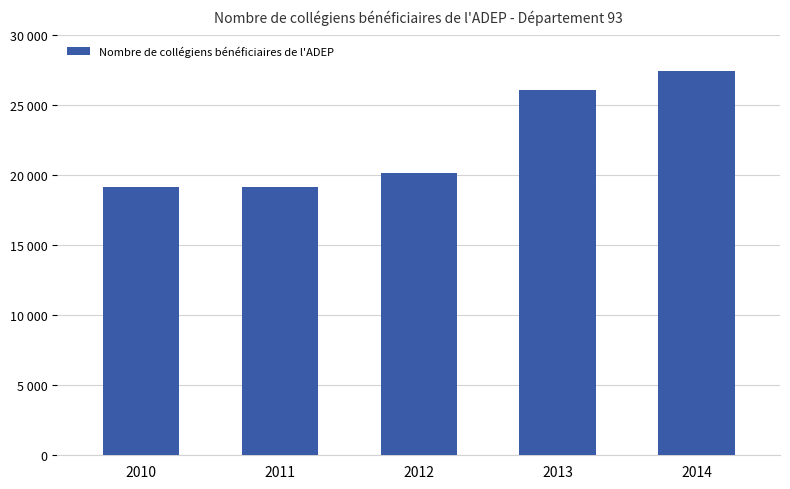

Reading left to right, what are all the values shown in this chart?

2010=19172	2011=19172	2012=20146	2013=26097	2014=27486